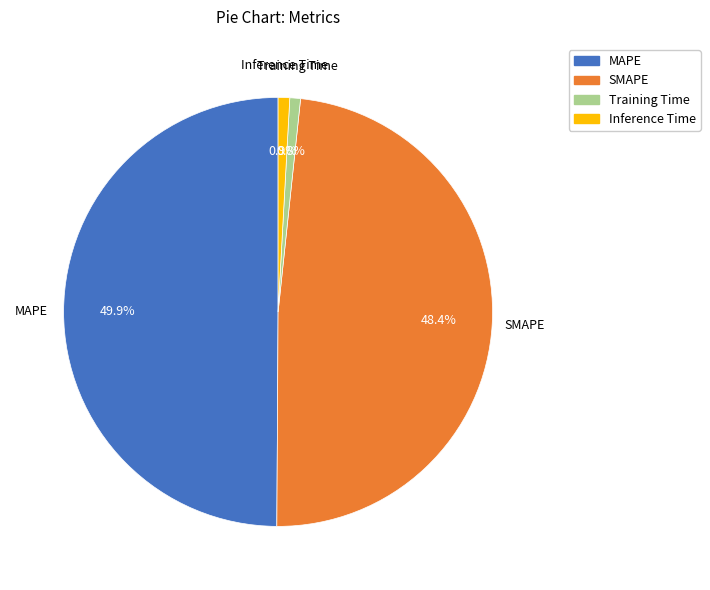

Does Training Time represent more than half of the total?

No